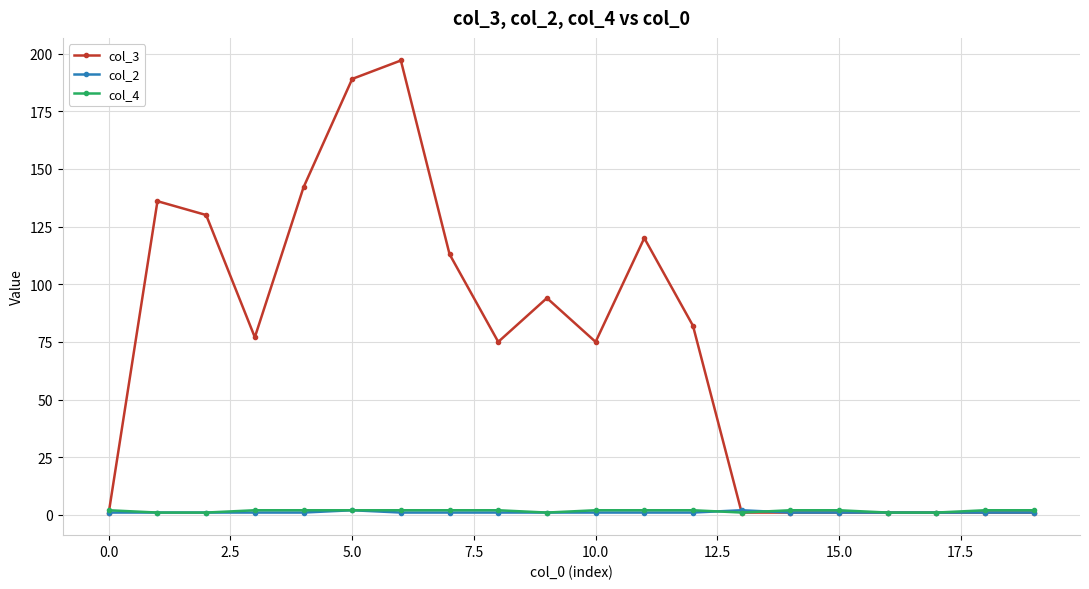

Which series has the widest spread of values?

col_3